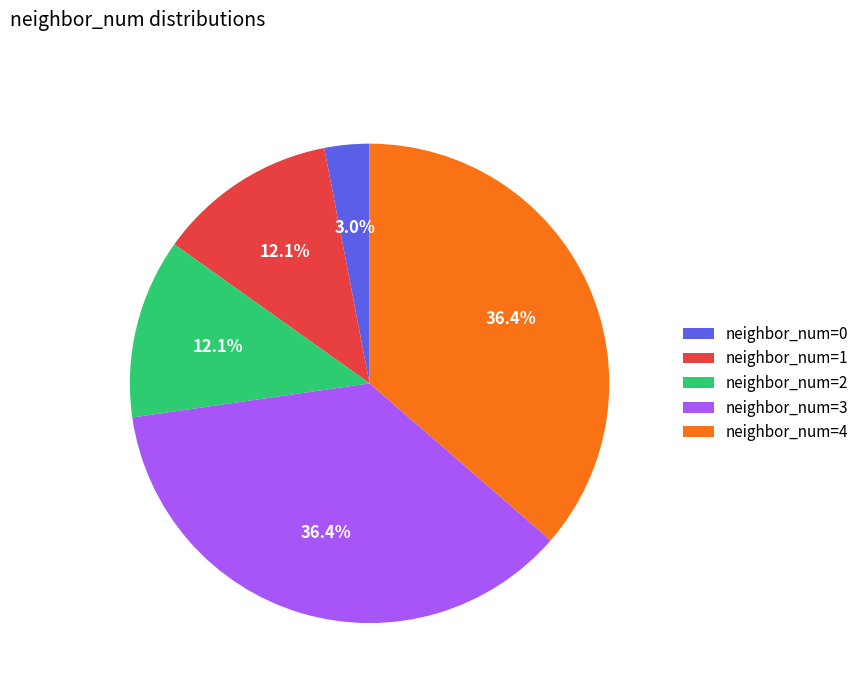

Is there any slice that represents more than half of the pie?

No